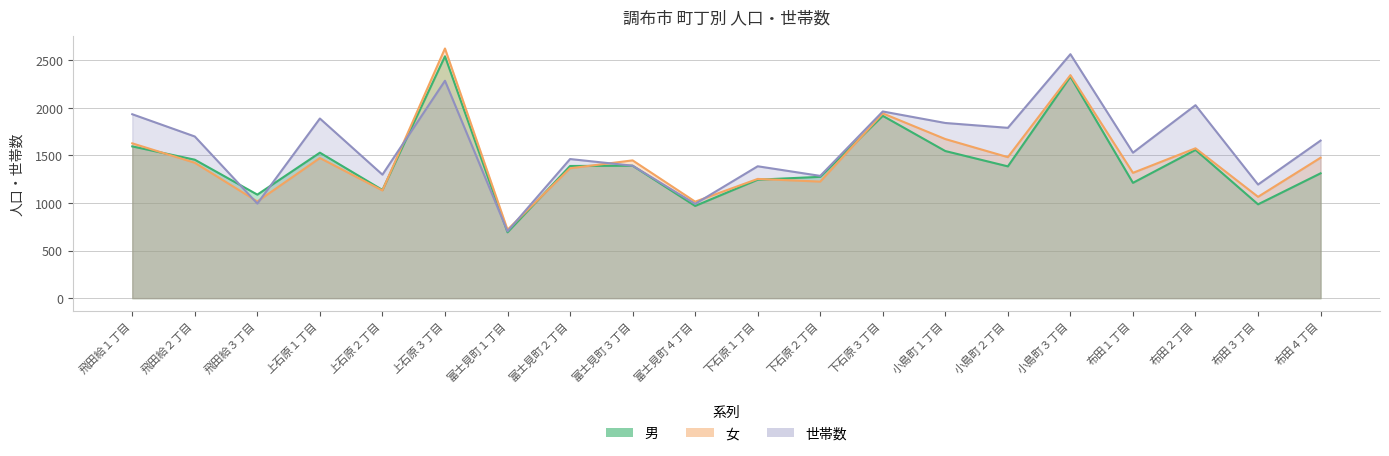

How many interior local peaks does the 世帯数 series have?

7